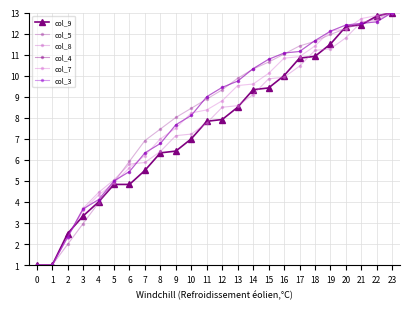

What is the value of the col_4 point at the 1st from the left?

1.0